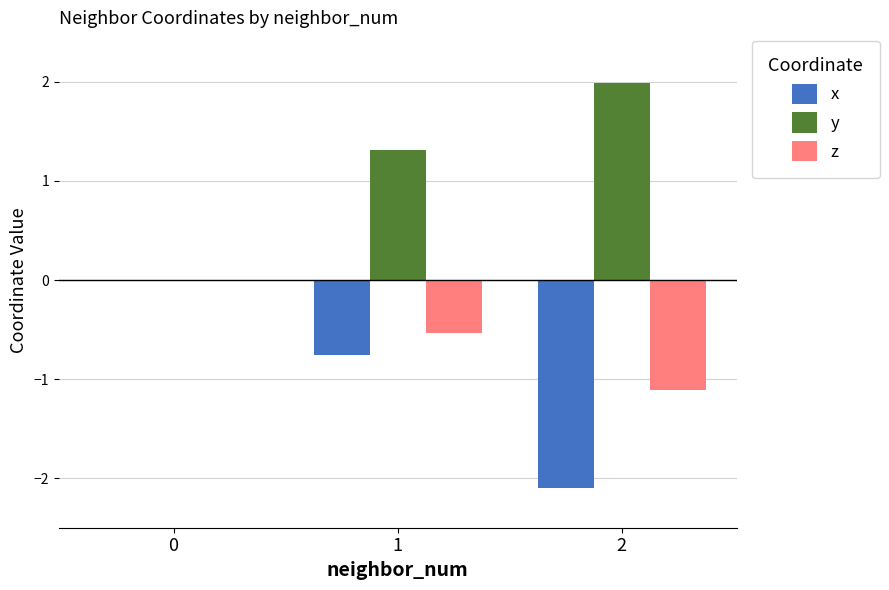

Which series has the largest total across all categories?

y